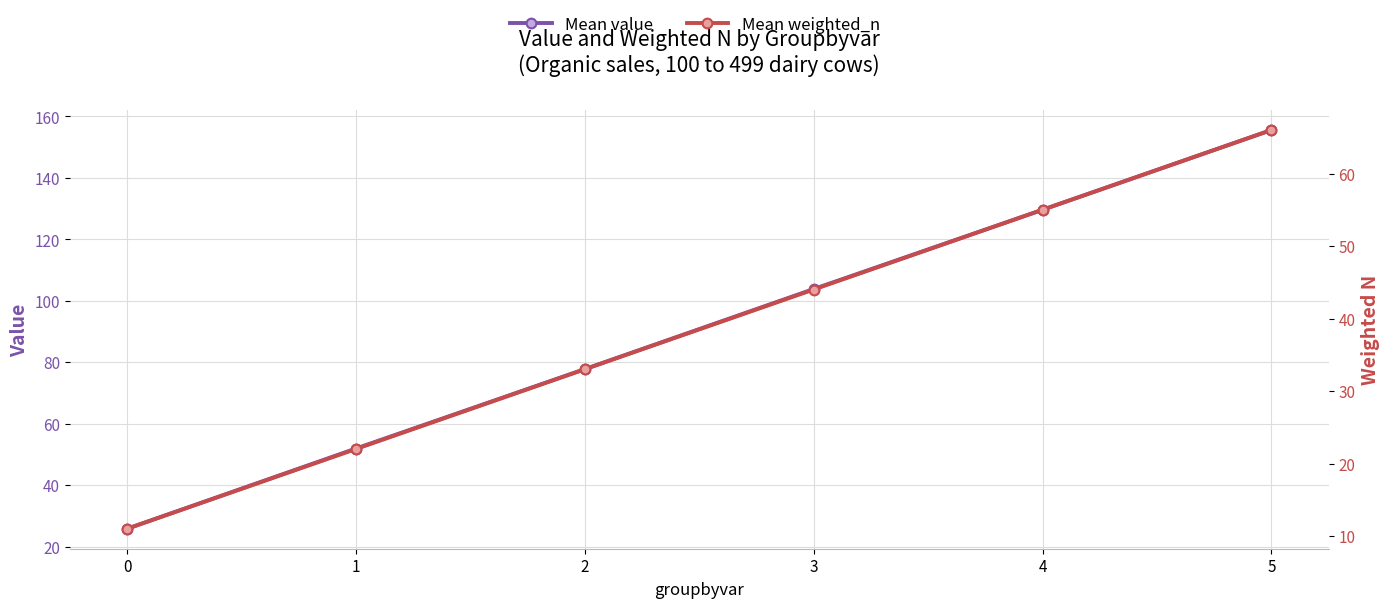

Count the number of categories in the chart.

6